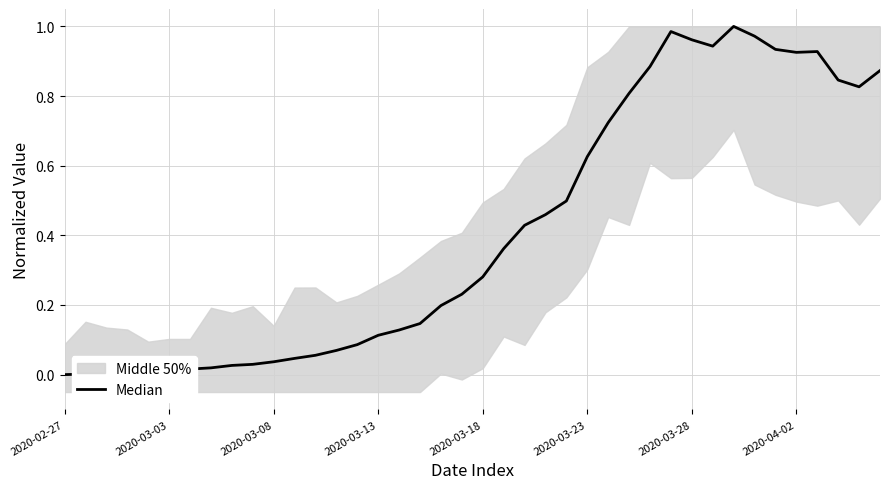

What is the label of the 1st point from the left?

2020-02-27